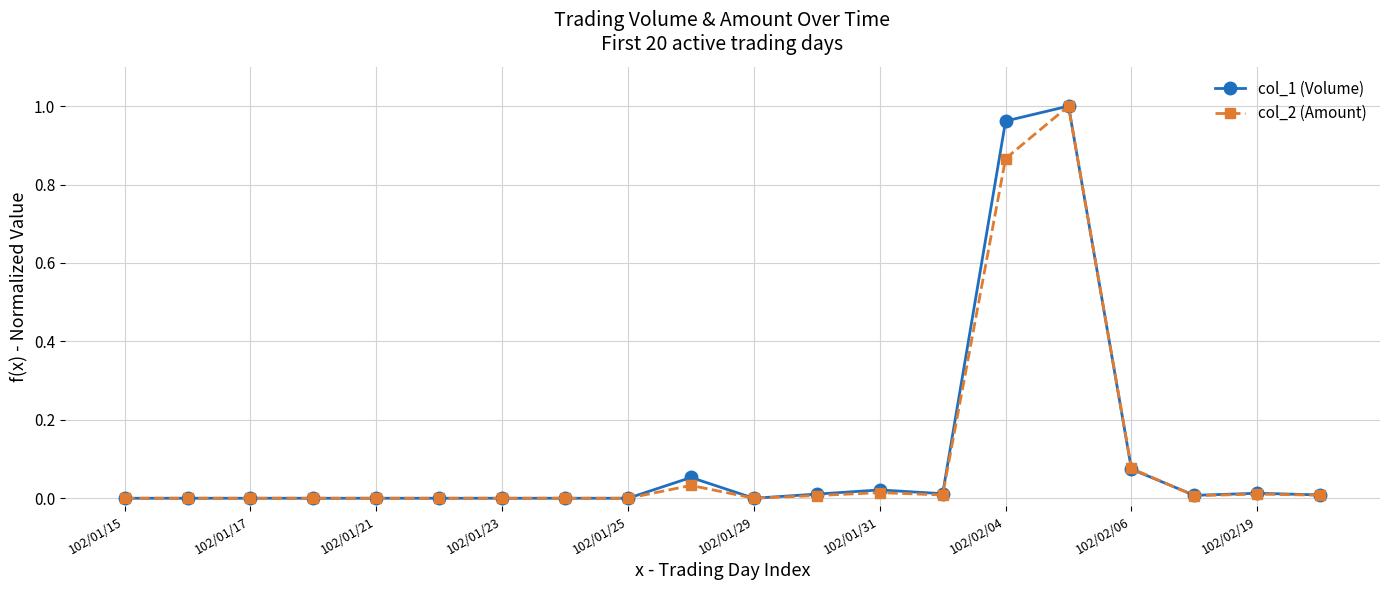

True or false: col_2 (Amount) has more than 2 points higher than both neighbors.

True